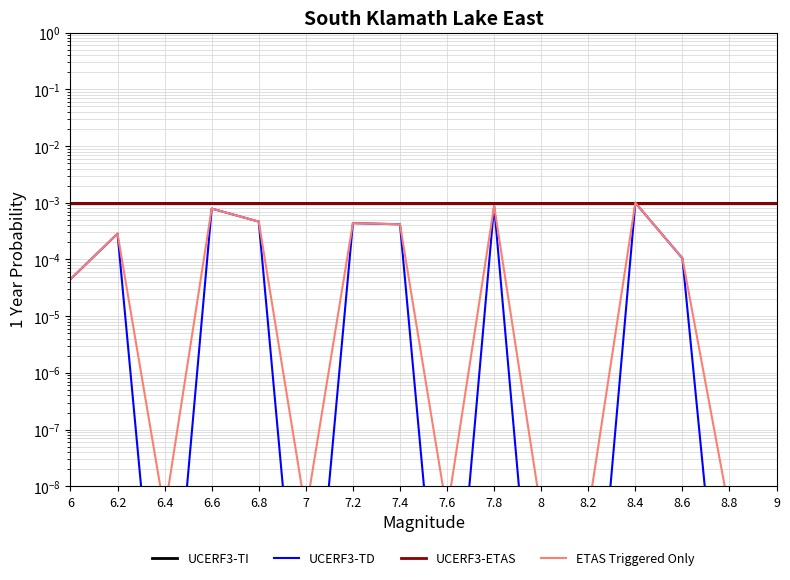

How many interior local valleys does the UCERF3-TI series have?

5